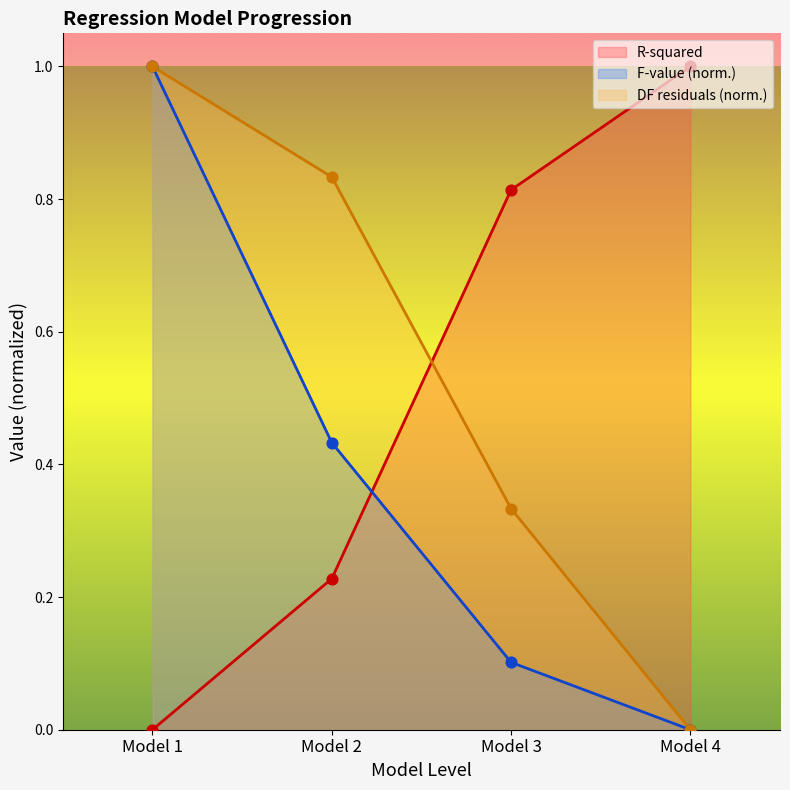

Which series contains the lowest Y value?

R-squared